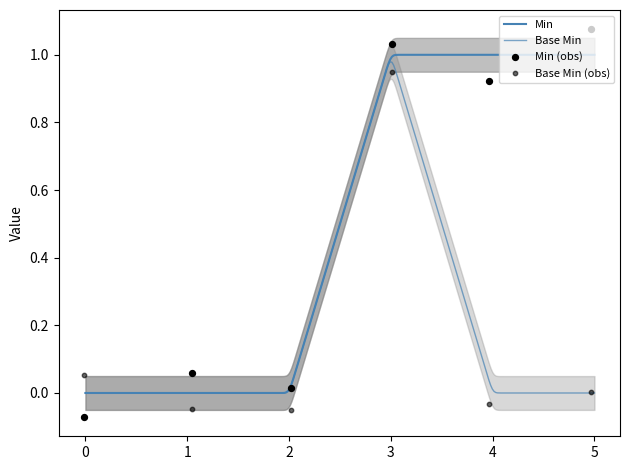

Which series has the largest Y range (max minus min)?

Min